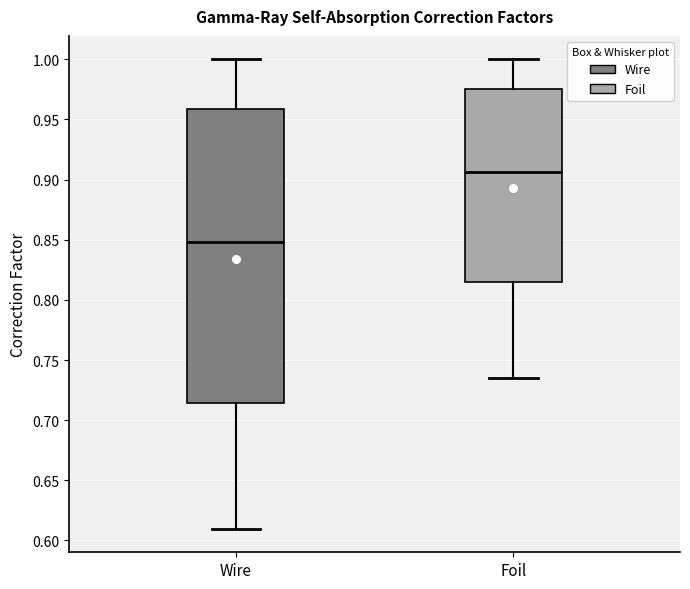

Which box is the tallest, from its lower edge to its upper edge?

Wire